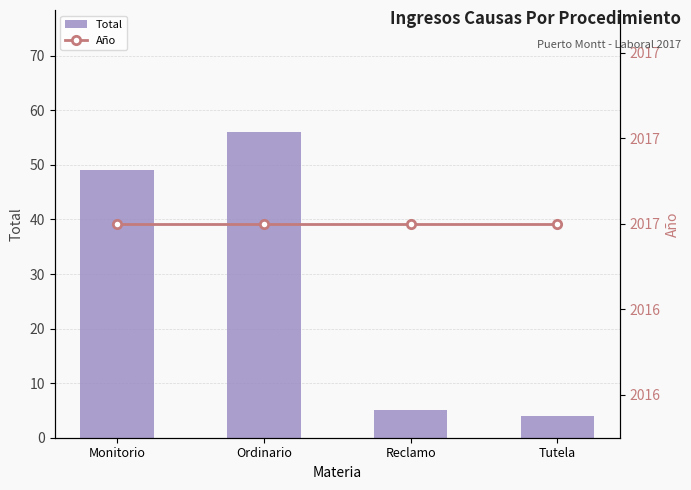

Which has a higher value, Tutela or Reclamo?

Reclamo